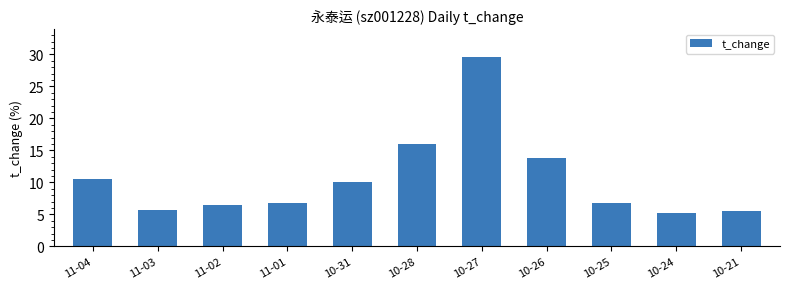

True or false: the data shows 3.8 at 11-04.

False